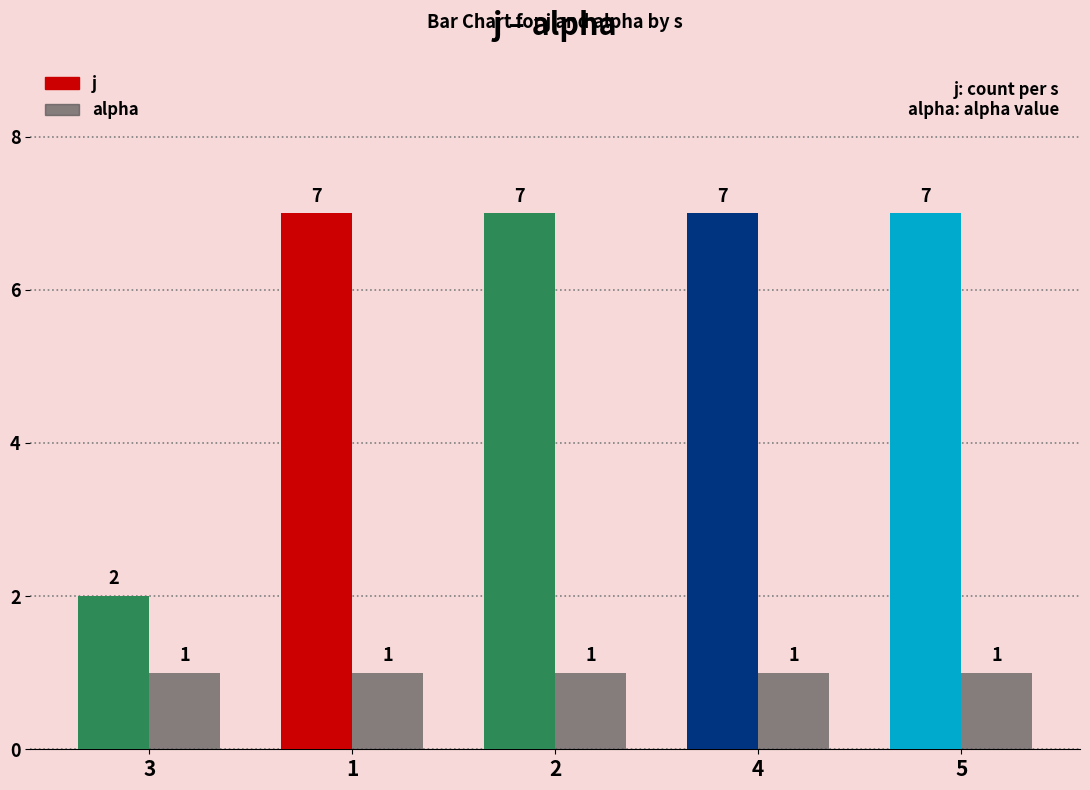

The value of alpha at 2 is 1. True or false?

True